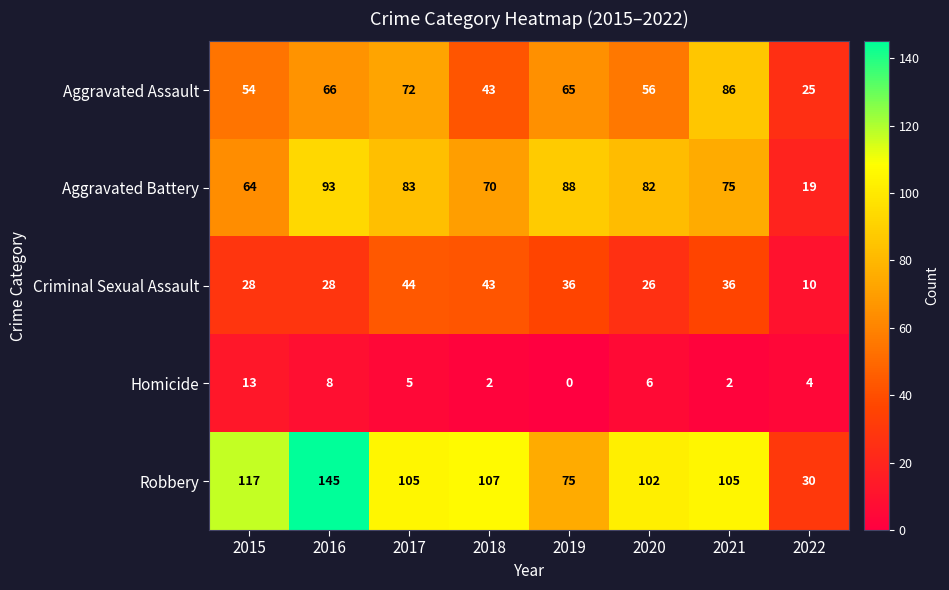

At which category is the sum across all series the highest?

2016